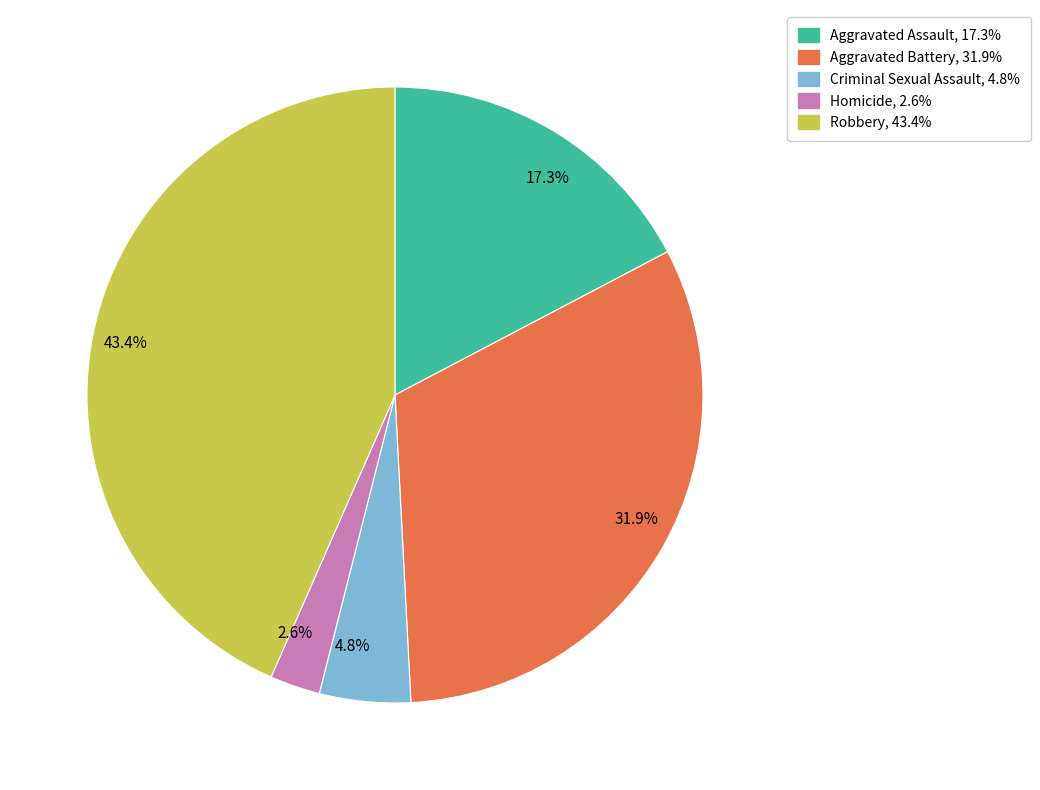

Which slice is the largest?

43.4%